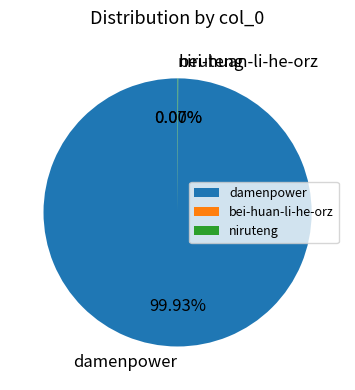

What is the largest slice in the pie chart?

damenpower